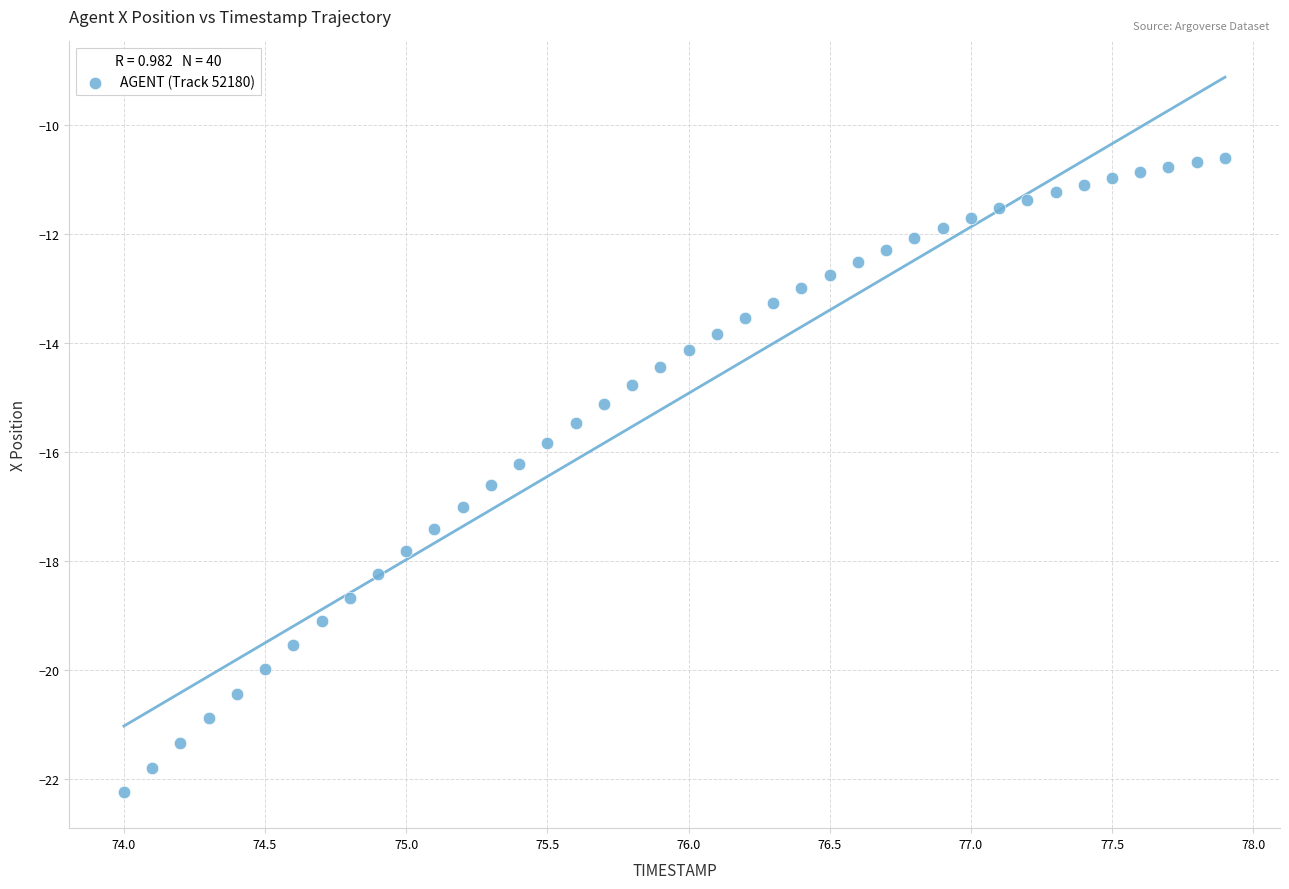

What is the range of X values (max minus min)?

3.9